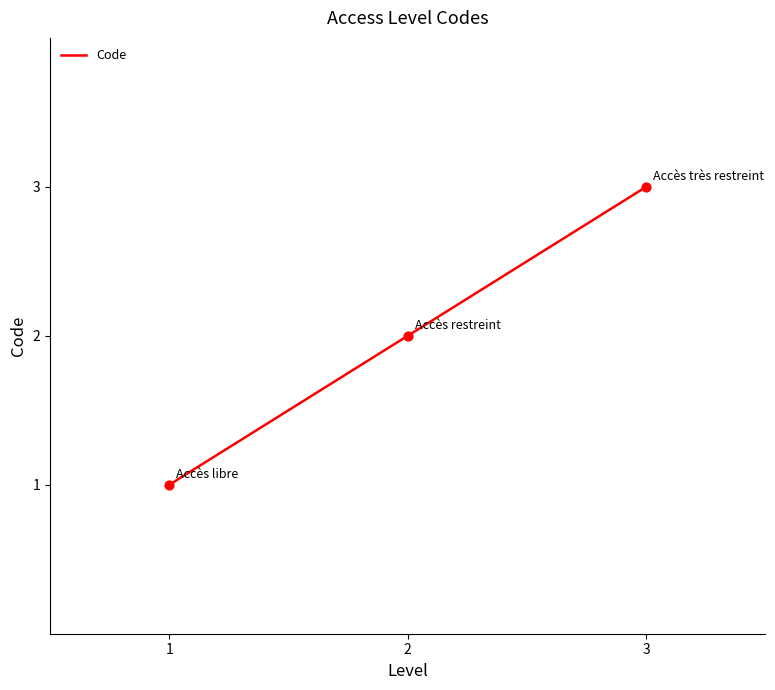

Which has a higher value, 1 or 2?

2